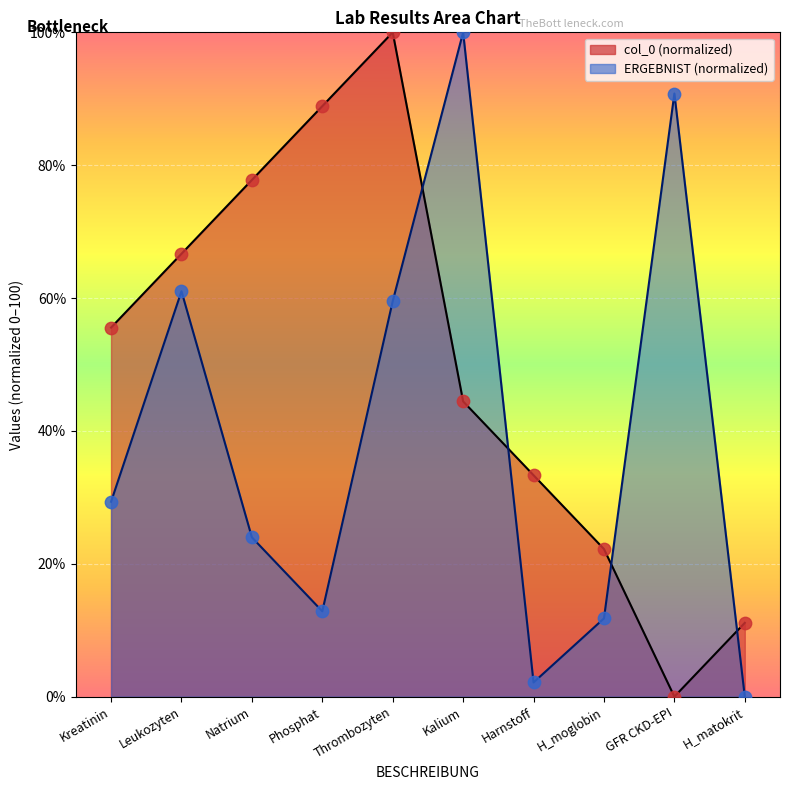

What is the change in value from Natrium to H_matokrit?

-66.7